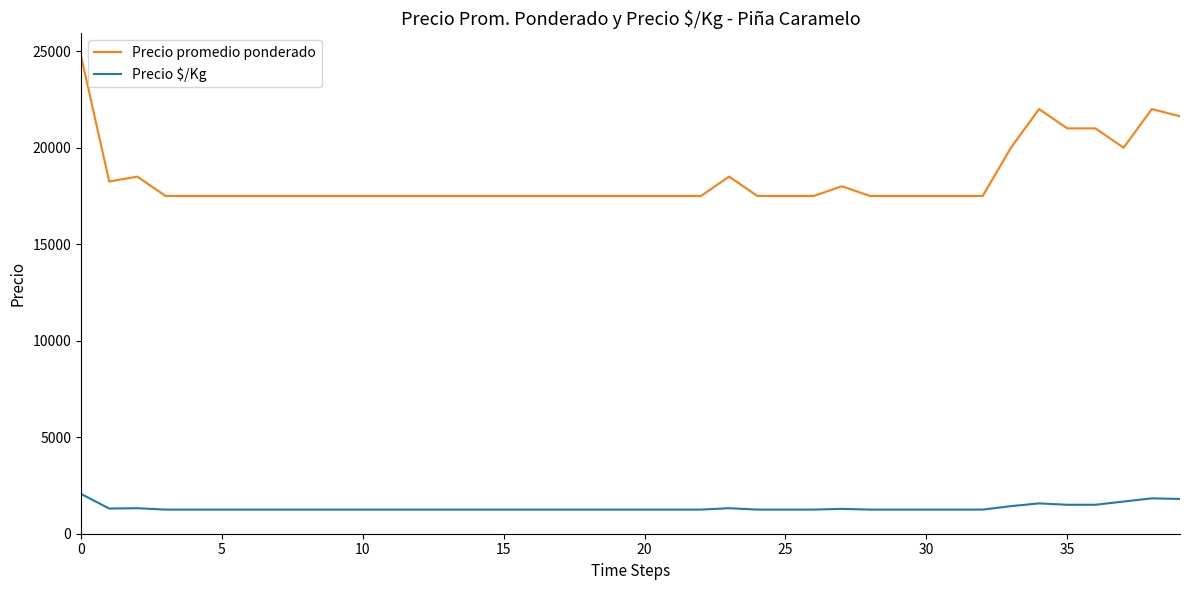

What is the greatest value displayed?

24750